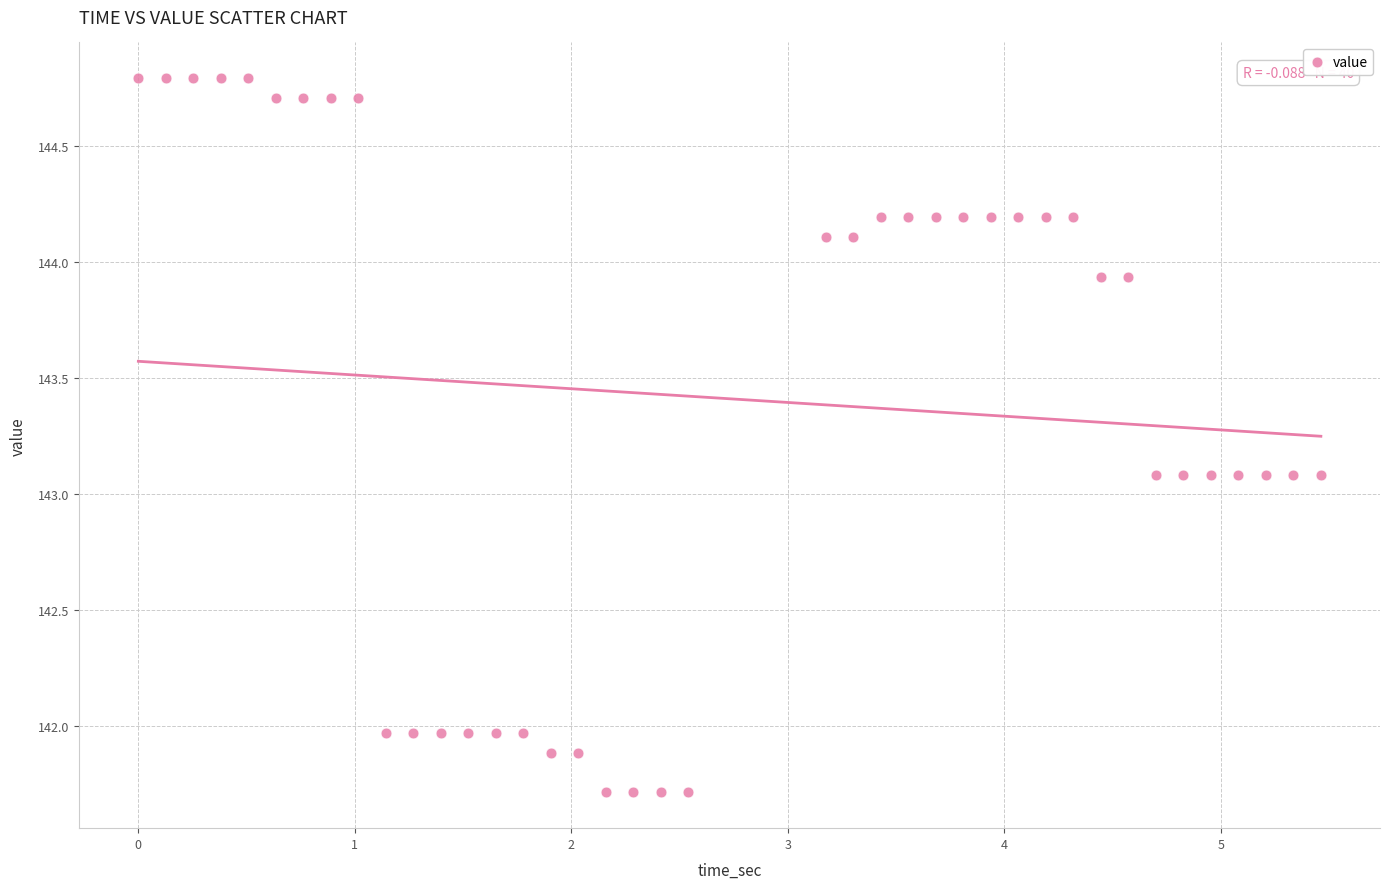

What is the range of Y values (max minus min)?

3.1